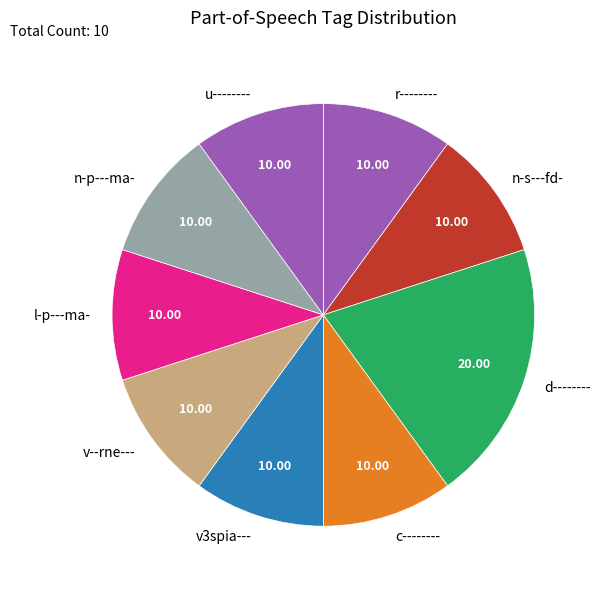

True or false: c-------- accounts for 10% of the total.

True